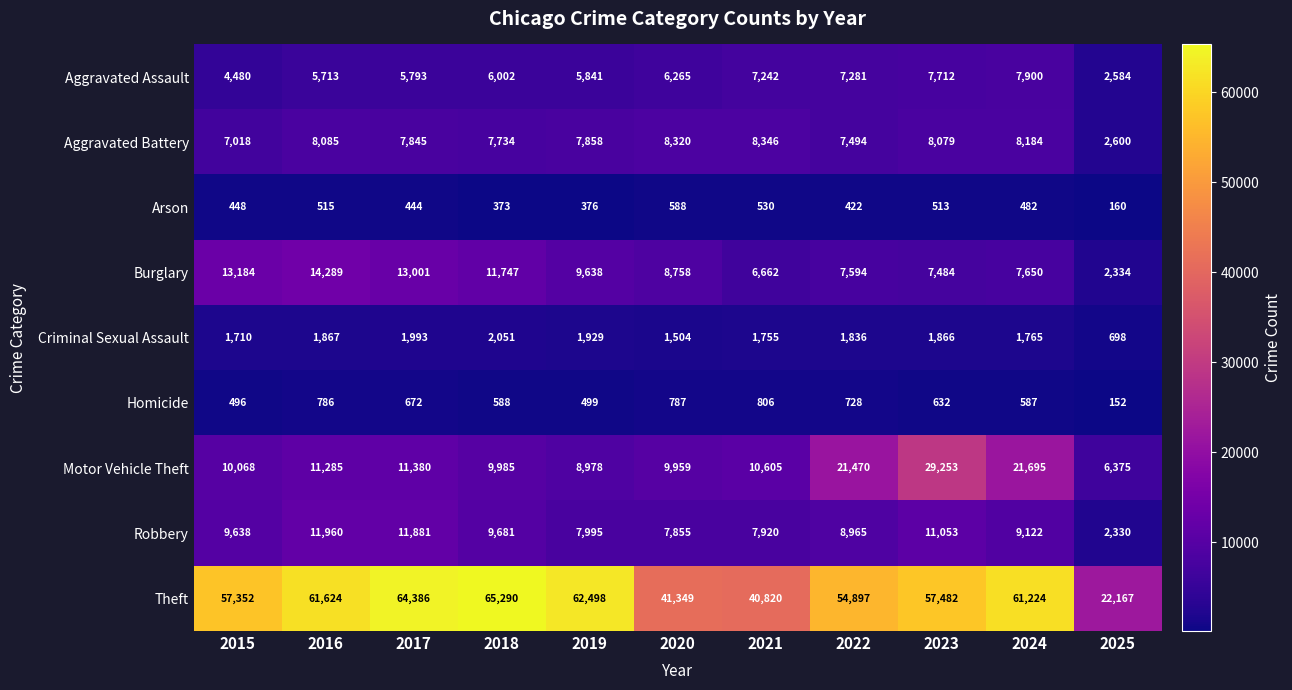

What is the sum of all Burglary values?

102341